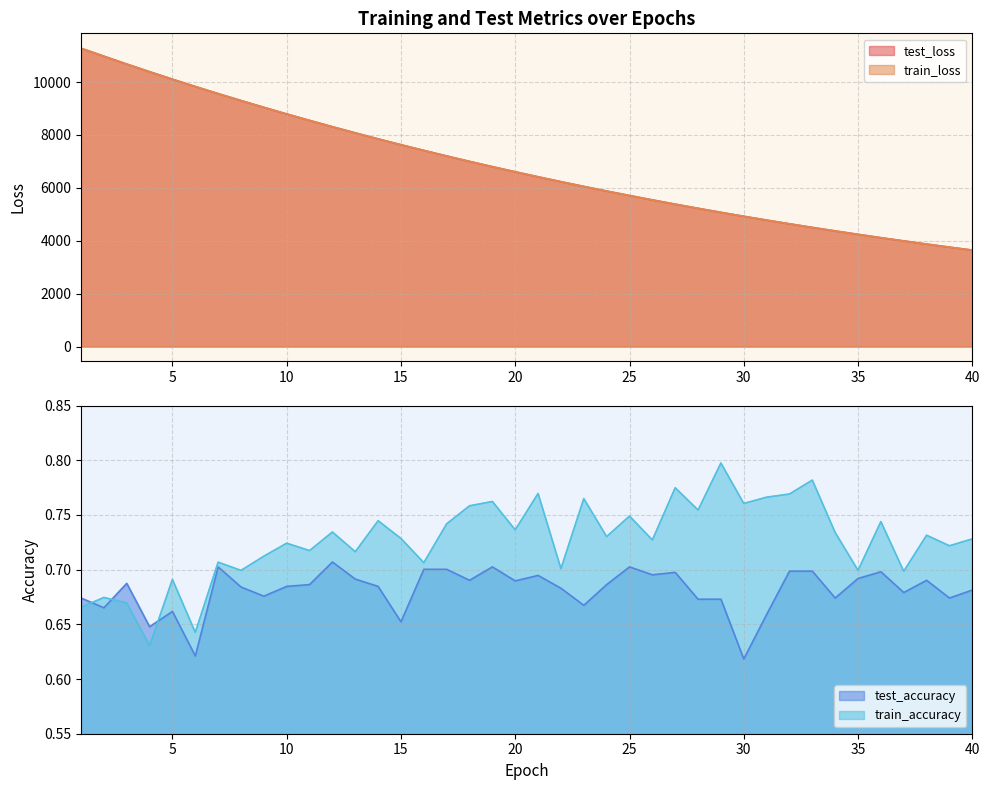

What is the sum of the test_loss values at 3 and 18?

17680.5